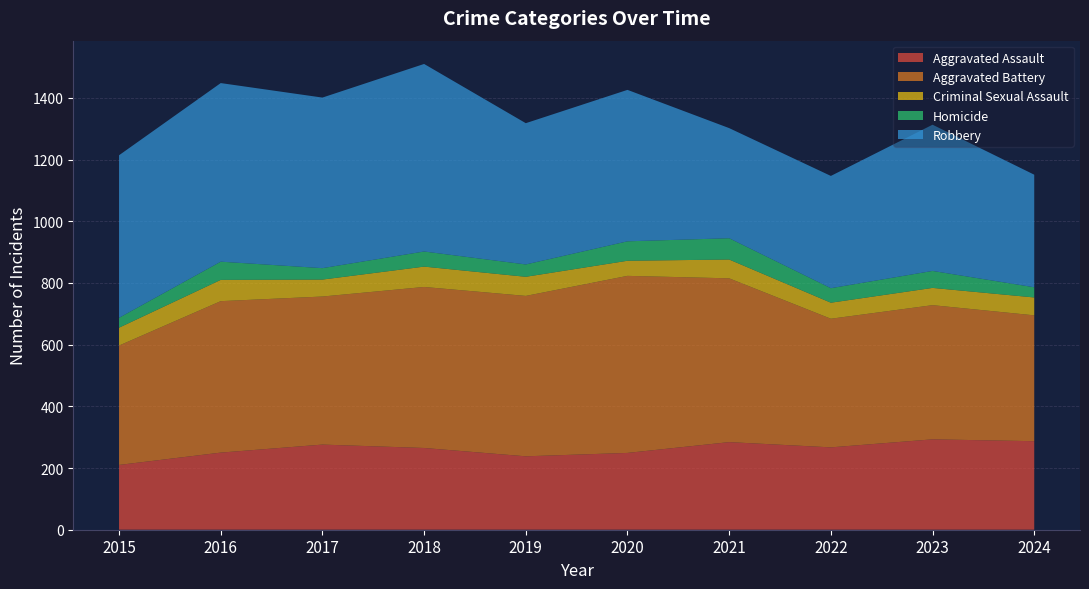

Reading left to right, what are all the values shown in this chart?

Aggravated Assault: 2015=210	2016=250	2017=276	2018=265	2019=238	2020=249	2021=284	2022=267	2023=293	2024=287
Aggravated Battery: 2015=387	2016=491	2017=480	2018=522	2019=520	2020=574	2021=531	2022=417	2023=435	2024=408
Criminal Sexual Assault: 2015=58	2016=69	2017=55	2018=66	2019=62	2020=49	2021=61	2022=52	2023=56	2024=58
Homicide: 2015=32	2016=59	2017=37	2018=49	2019=40	2020=63	2021=69	2022=47	2023=55	2024=33
Robbery: 2015=527	2016=579	2017=553	2018=608	2019=458	2020=491	2021=357	2022=364	2023=474	2024=365